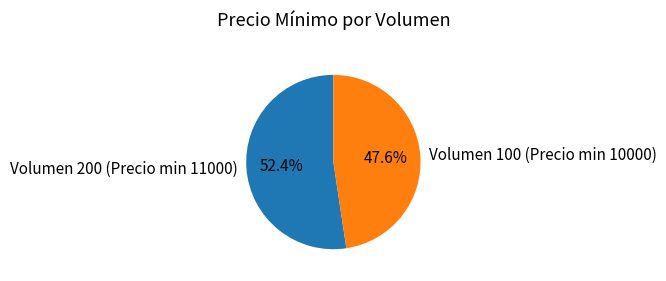

What is the ratio of the value at Volumen 100 (Precio min 10000) to the value at Volumen 200 (Precio min 11000)?

0.9